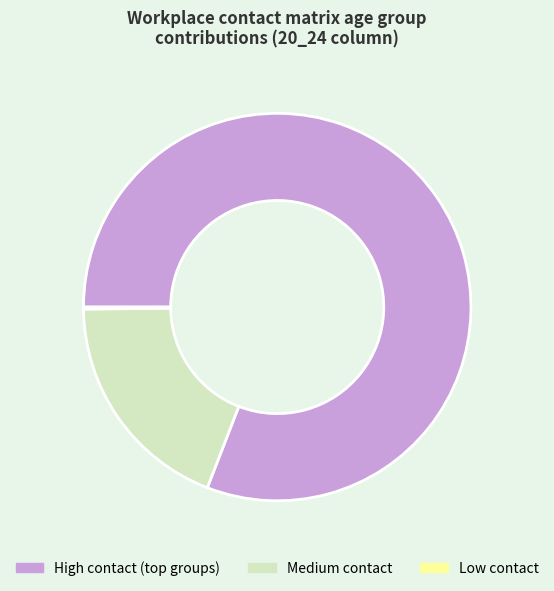

Does any single category account for the majority?

Yes